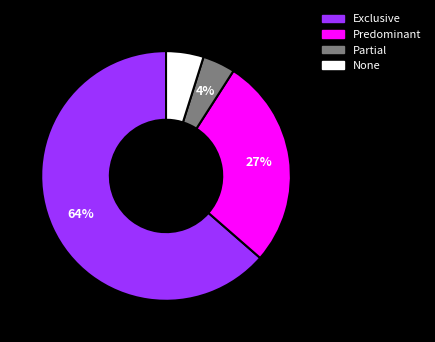

What percentage is the Partial slice, to the nearest percent?

4%